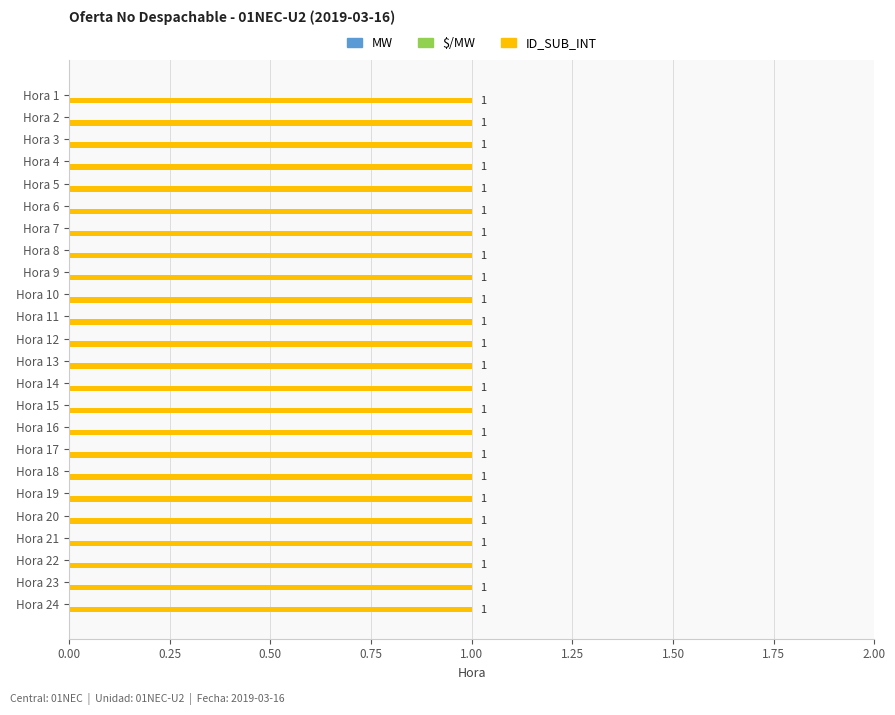

List the series in order of their peak value, highest first.

ID_SUB_INT, MW, $/MW